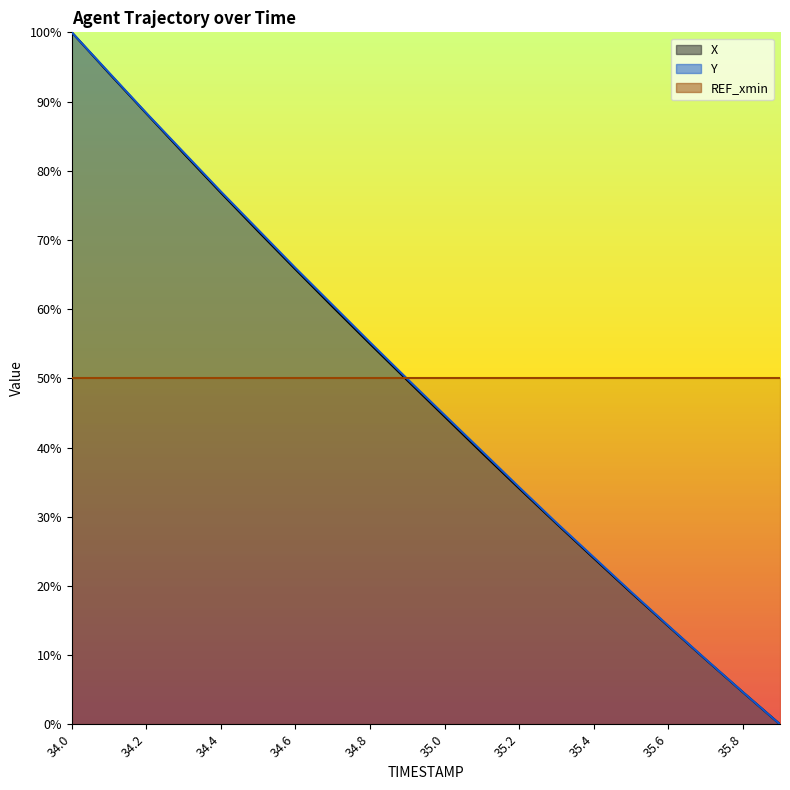

True or false: X and Y intersect in this chart.

False